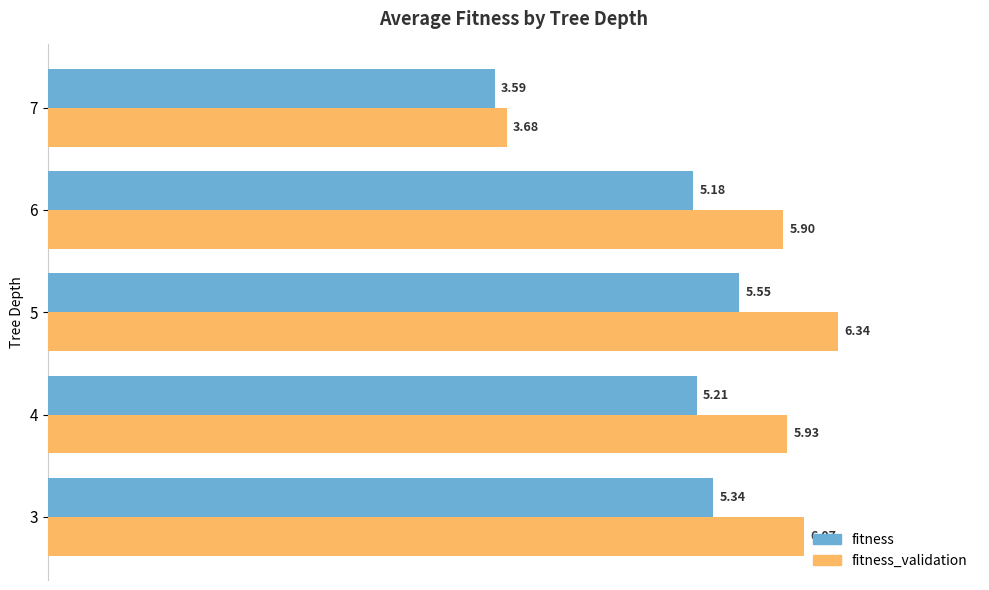

What is the sum of all fitness_validation values?

27.9